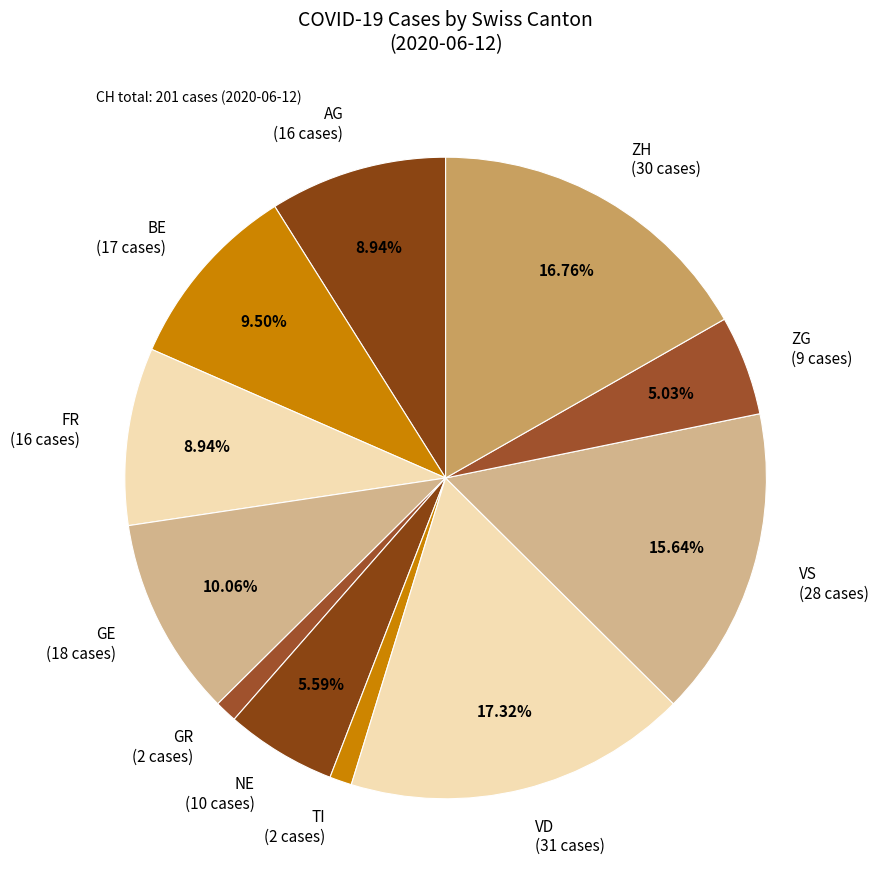

To the nearest percent, what is the difference between the largest and smallest slice percentages?

16%